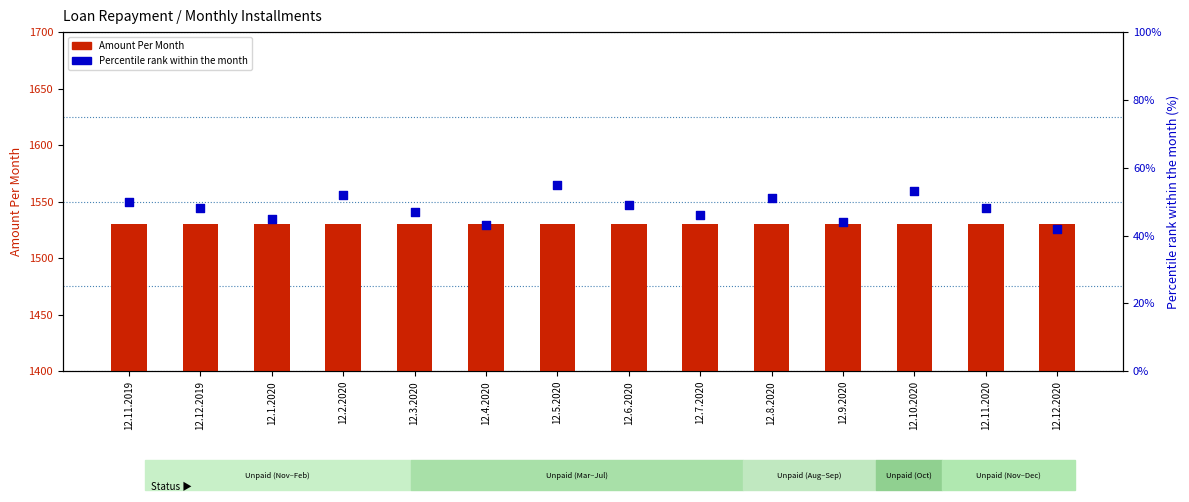

At how many categories does at least one series exceed 859?

14